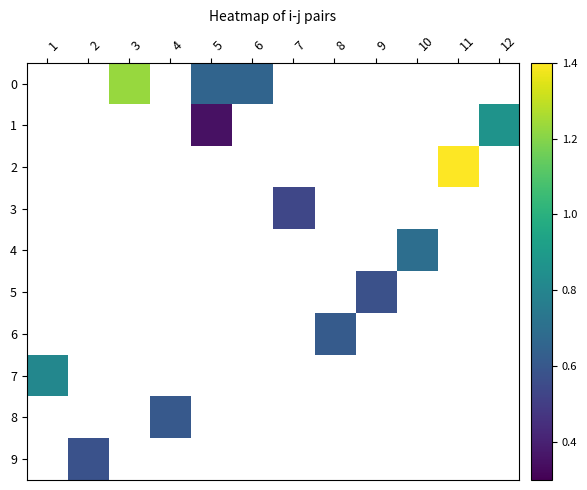

At which category does the chart reach its peak across all series?

11